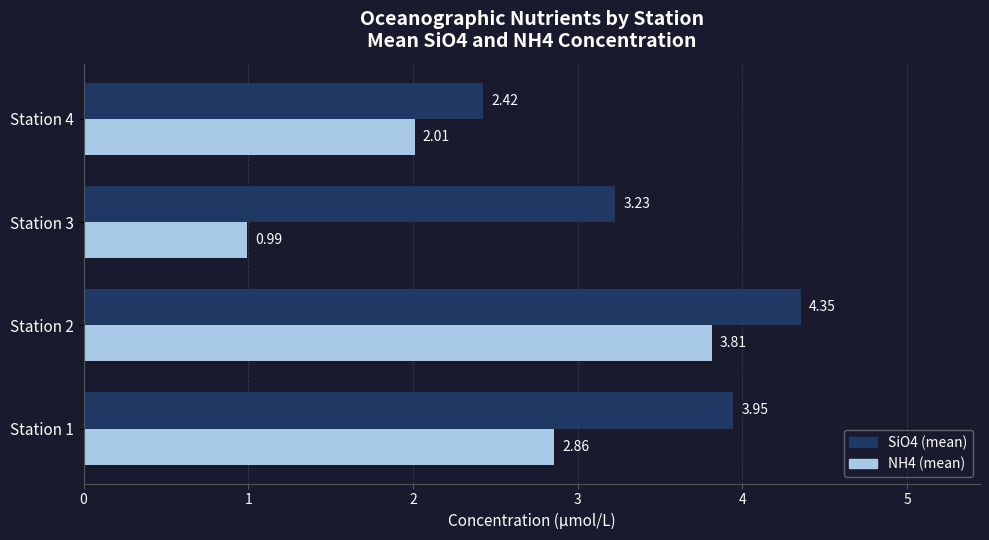

At how many categories does at least one series exceed 2?

4